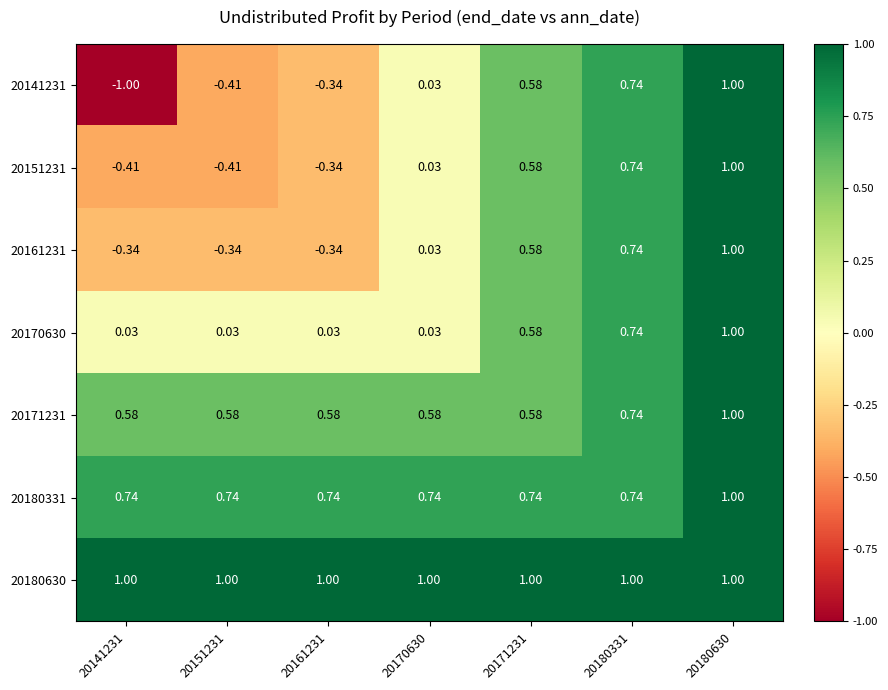

Is the value of 20180331 at 20161231 greater than the value of 20170630 at 20171231?

Yes